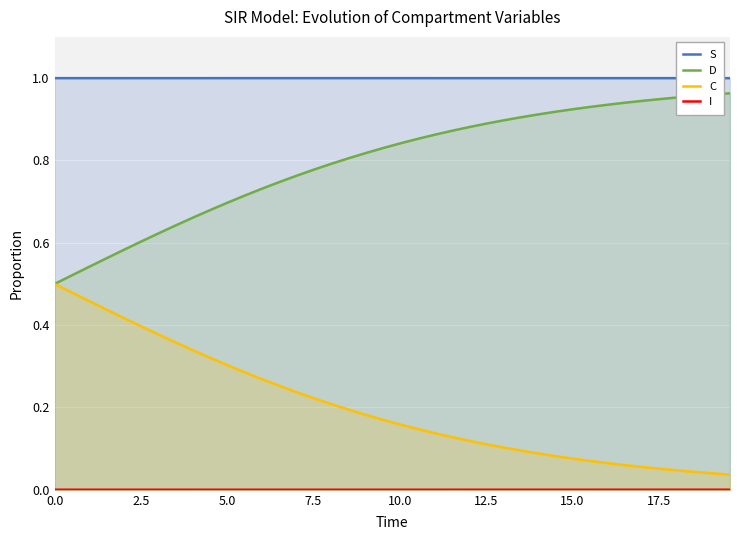

Reading left to right, what are all the values shown in this chart?

S: 1.0	1.0	1.0	1.0	1.0	1.0	1.0	1.0	1.0	1.0	1.0	1.0	1.0	1.0	1.0	1.0	1.0	1.0	1.0	1.0	1.0	1.0	1.0	1.0	1.0	1.0	1.0	1.0	1.0	1.0	1.0	1.0	1.0	1.0	1.0	1.0	1.0	1.0	1.0	1.0
D: 0.5	0.5	0.5	0.6	0.6	0.6	0.6	0.6	0.7	0.7	0.7	0.7	0.7	0.7	0.8	0.8	0.8	0.8	0.8	0.8	0.8	0.9	0.9	0.9	0.9	0.9	0.9	0.9	0.9	0.9	0.9	0.9	0.9	0.9	0.9	0.9	1.0	1.0	1.0	1.0
C: 0.5	0.5	0.5	0.4	0.4	0.4	0.4	0.4	0.3	0.3	0.3	0.3	0.3	0.3	0.2	0.2	0.2	0.2	0.2	0.2	0.2	0.1	0.1	0.1	0.1	0.1	0.1	0.1	0.1	0.1	0.1	0.1	0.1	0.1	0.1	0.1	0.0	0.0	0.0	0.0
I: 0.0	0.0	0.0	0.0	0.0	0.0	0.0	0.0	0.0	0.0	0.0	0.0	0.0	0.0	0.0	0.0	0.0	0.0	0.0	0.0	0.0	0.0	0.0	0.0	0.0	0.0	0.0	0.0	0.0	0.0	0.0	0.0	0.0	0.0	0.0	0.0	0.0	0.0	0.0	0.0